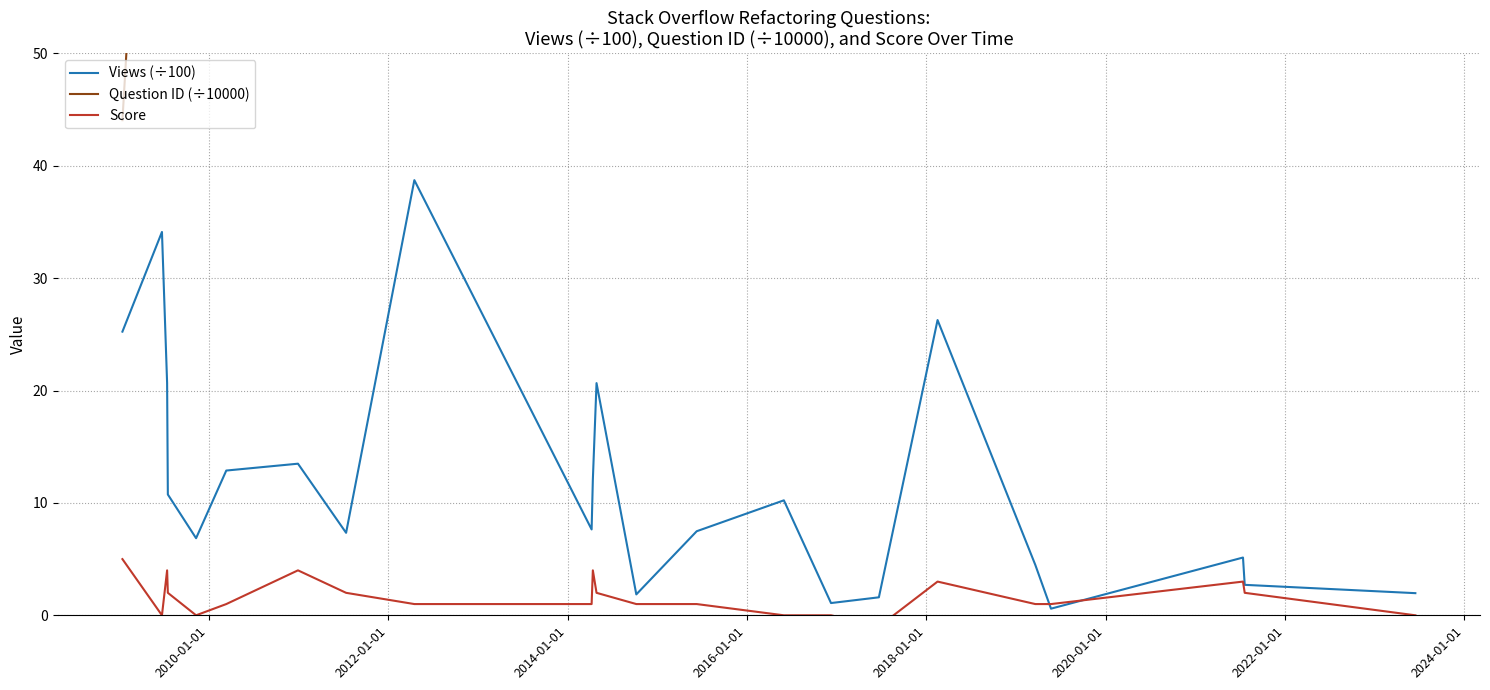

True or false: Question ID (÷10000) and Score cross at least once.

False